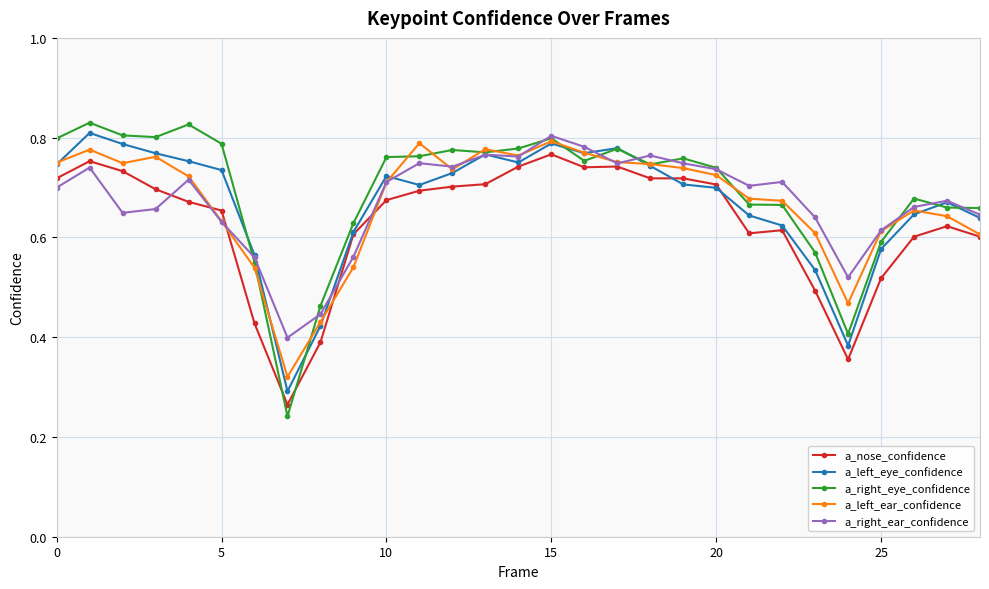

How many lines are shown in the chart?

5